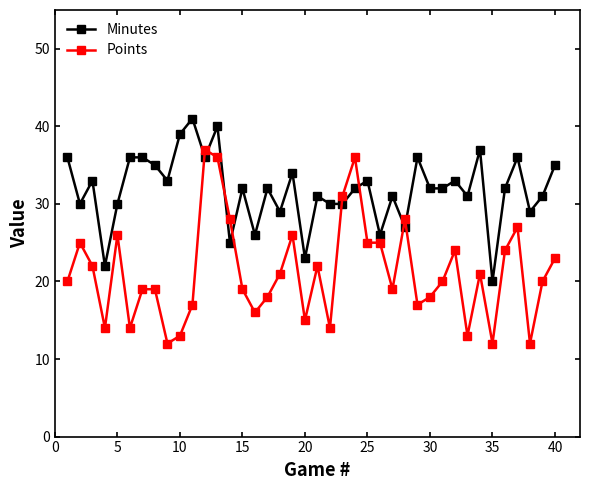

Reading left to right, extract all data points from this chart.

Minutes: 36	30	33	22	30	36	36	35	33	39	41	36	40	25	32	26	32	29	34	23	31	30	30	32	33	26	31	27	36	32	32	33	31	37	20	32	36	29	31	35
Points: 20	25	22	14	26	14	19	19	12	13	17	37	36	28	19	16	18	21	26	15	22	14	31	36	25	25	19	28	17	18	20	24	13	21	12	24	27	12	20	23